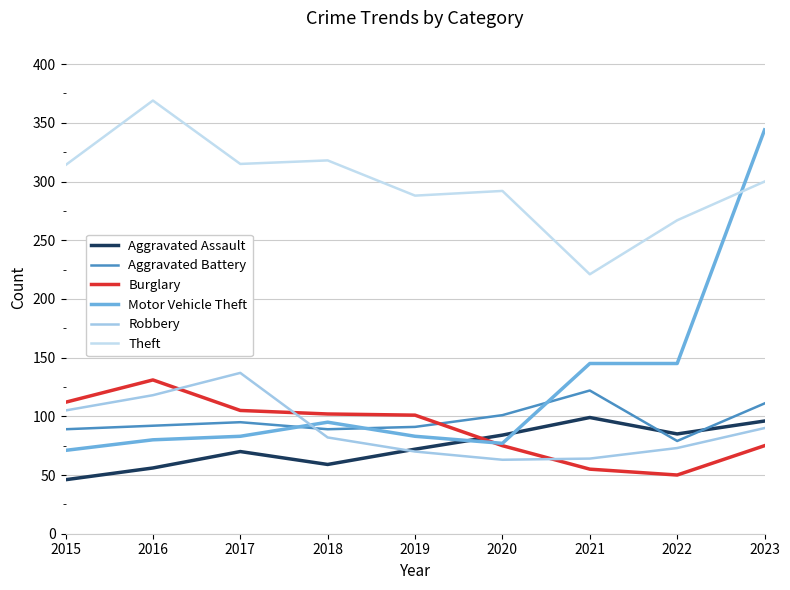

What are all the series names shown in the legend?

Aggravated Assault, Aggravated Battery, Burglary, Motor Vehicle Theft, Robbery, Theft